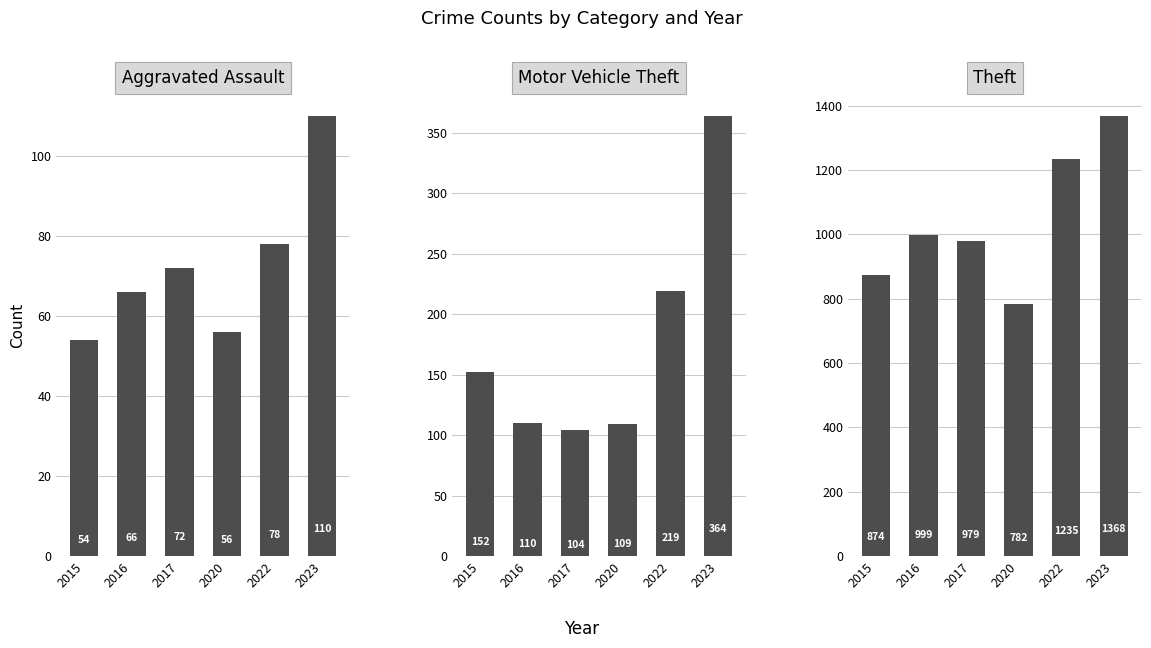

Which category has the highest value in the Theft series?

2023